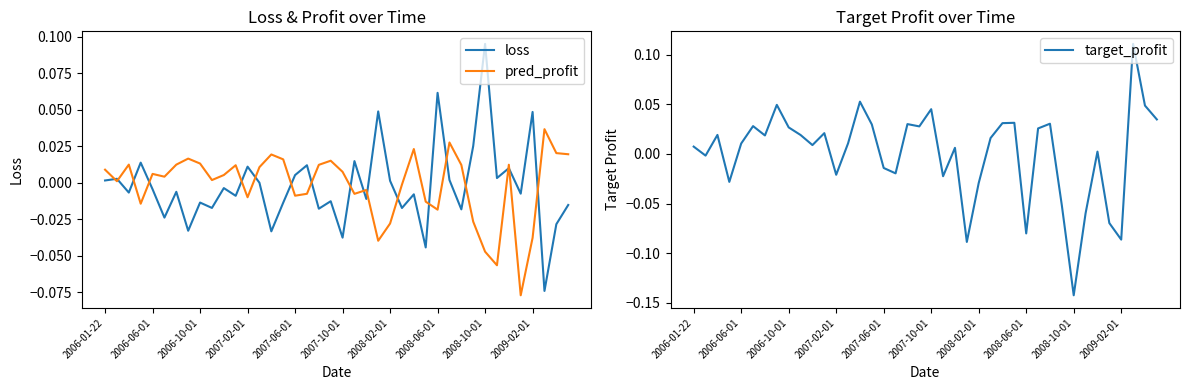

How many negative values does the loss series have?

23